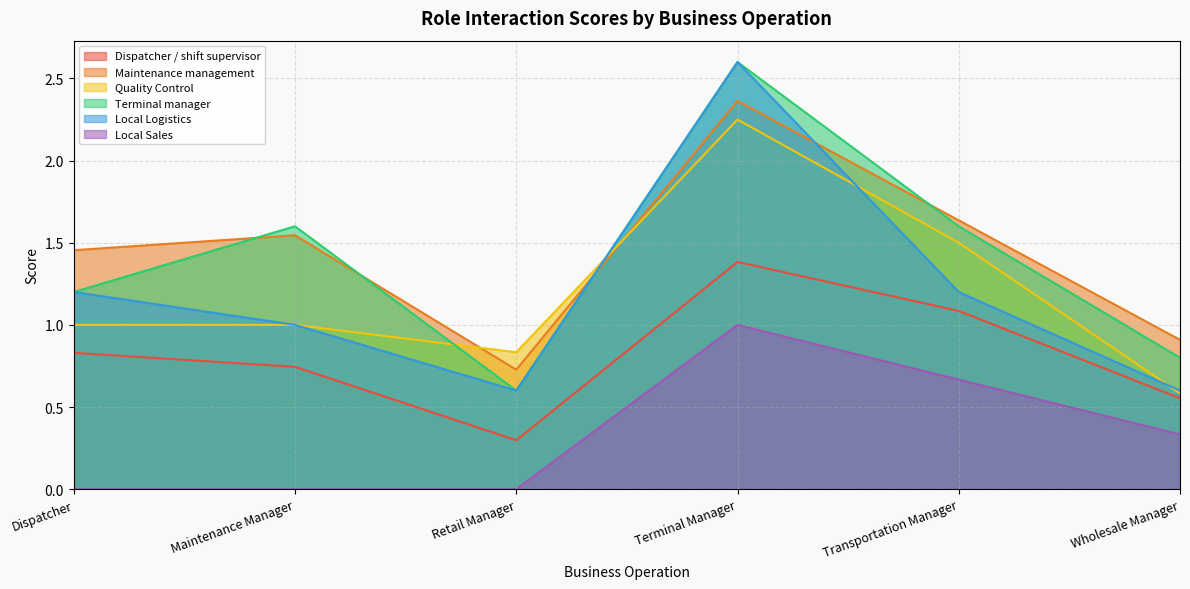

At which category is the sum across all series the highest?

Terminal Manager